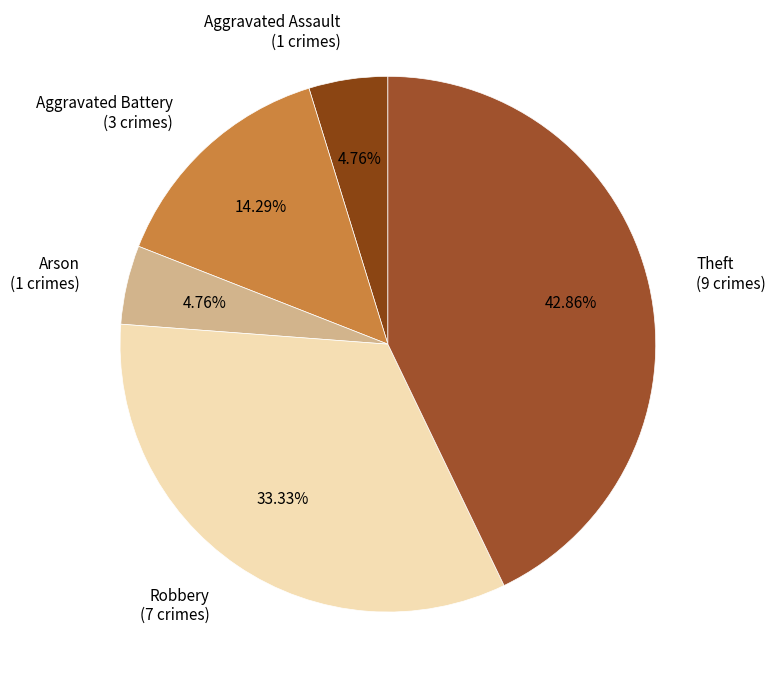

Approximately how many times larger is the value at Arson compared to Aggravated Battery?

0.3